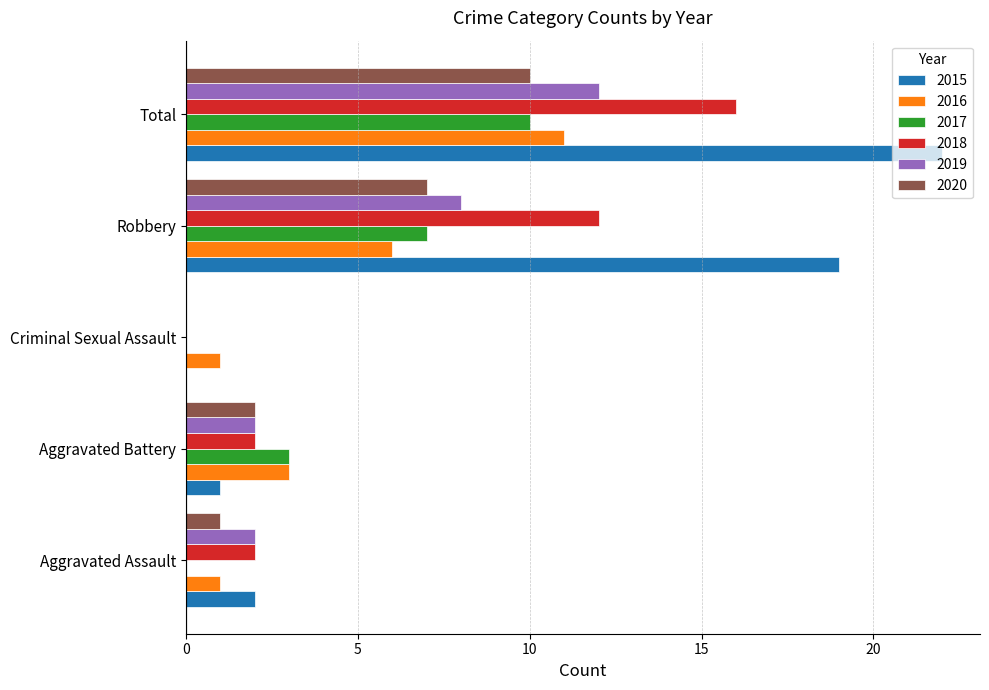

What are all the series names shown in the legend?

2015, 2016, 2017, 2018, 2019, 2020